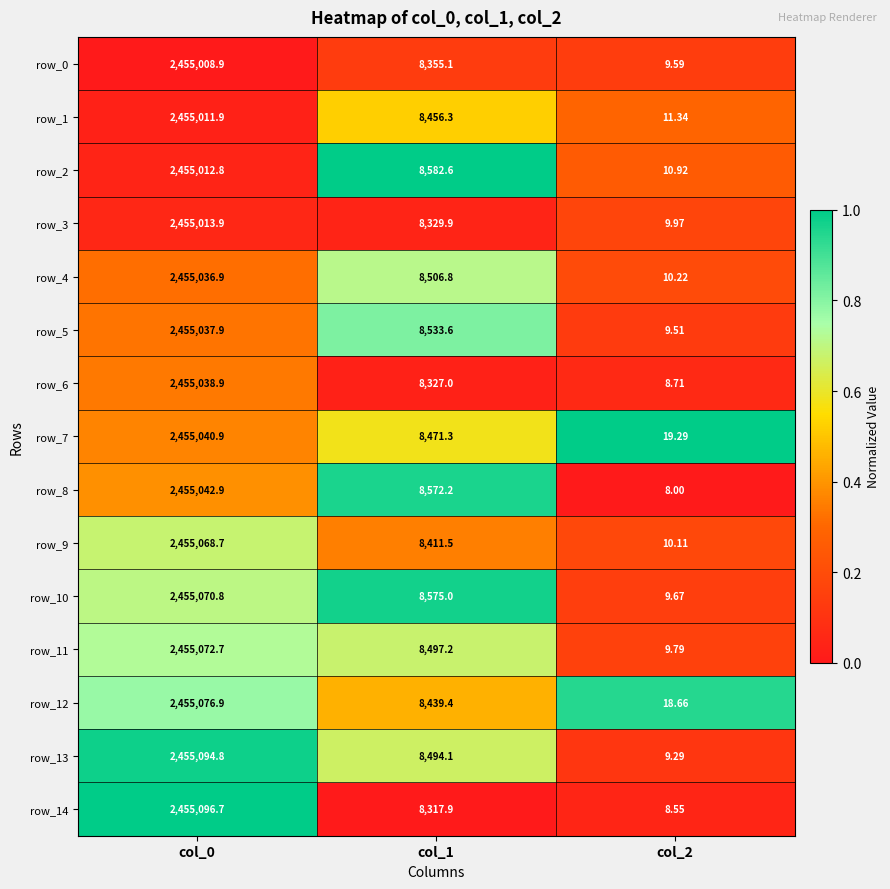

The row_3 series shows 0.0 at col_0. True or false?

False